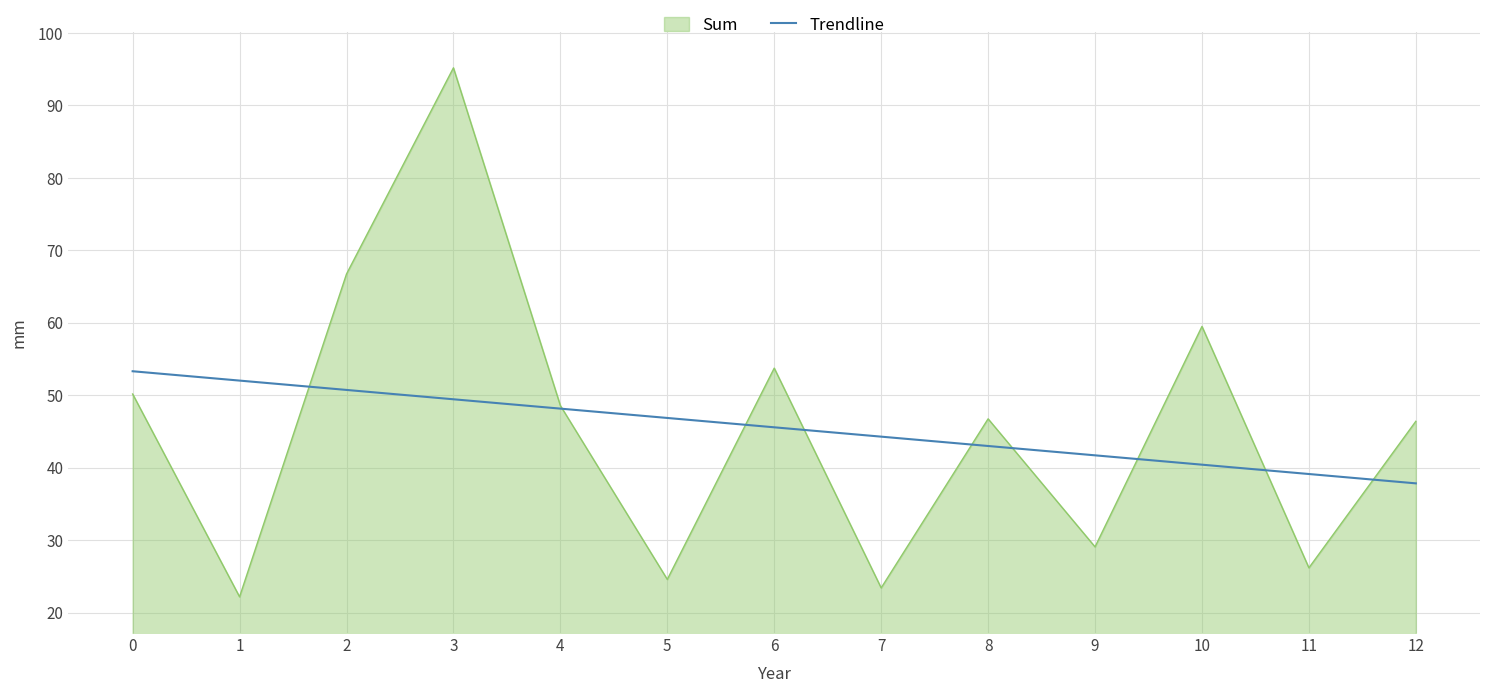

The value of Trendline at 10 is 23.1. True or false?

False